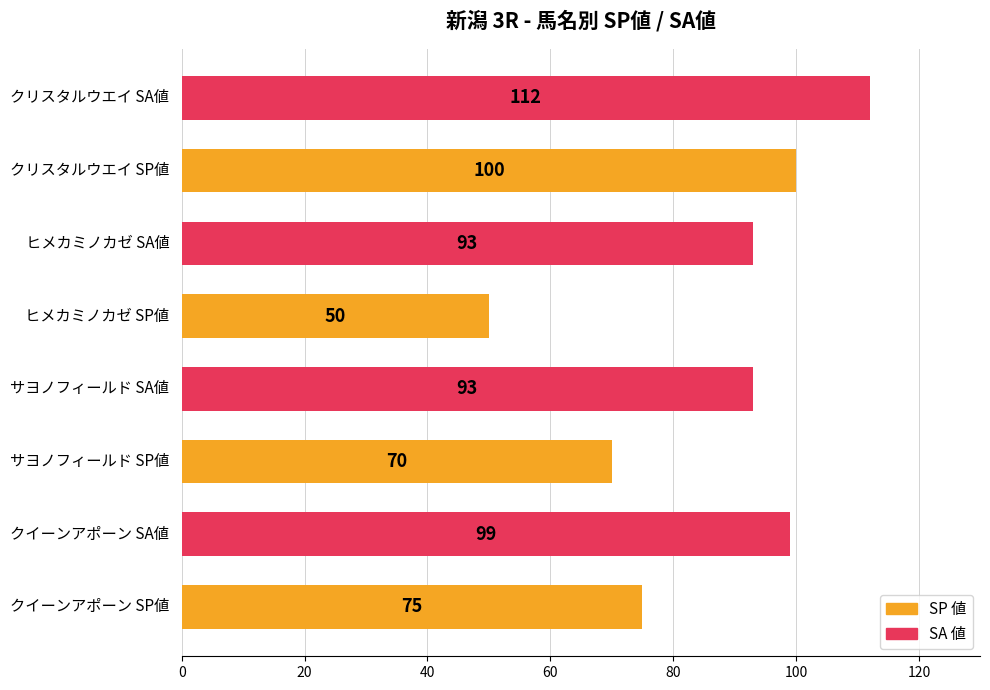

What is the maximum value shown in the chart?

112